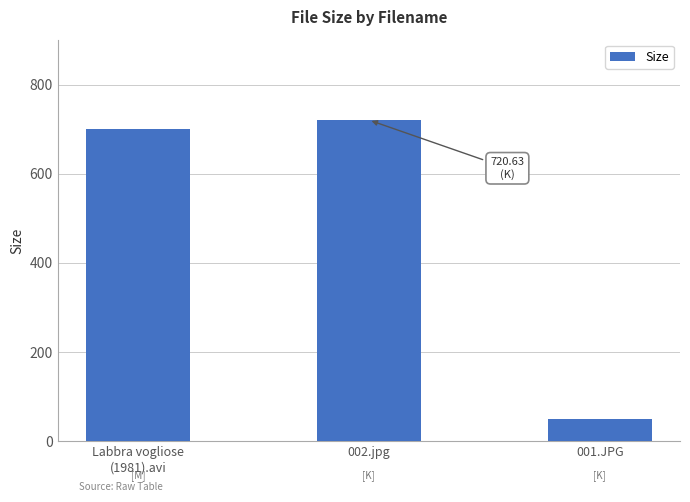

What is the sum of all values?

1470.8